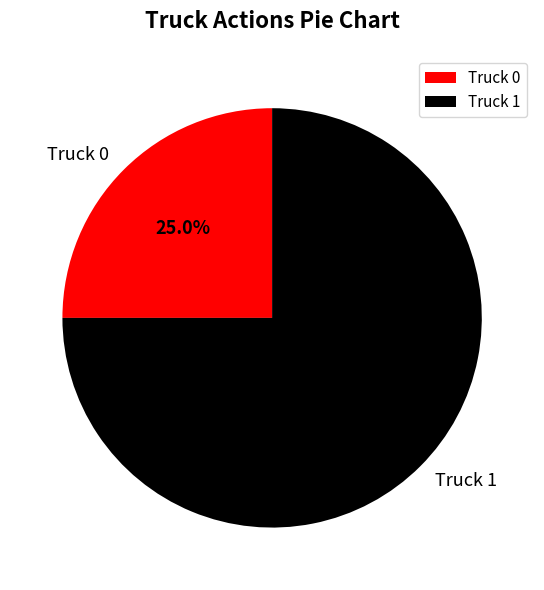

Rank the categories by value from lowest to highest.

Truck 0, Truck 1